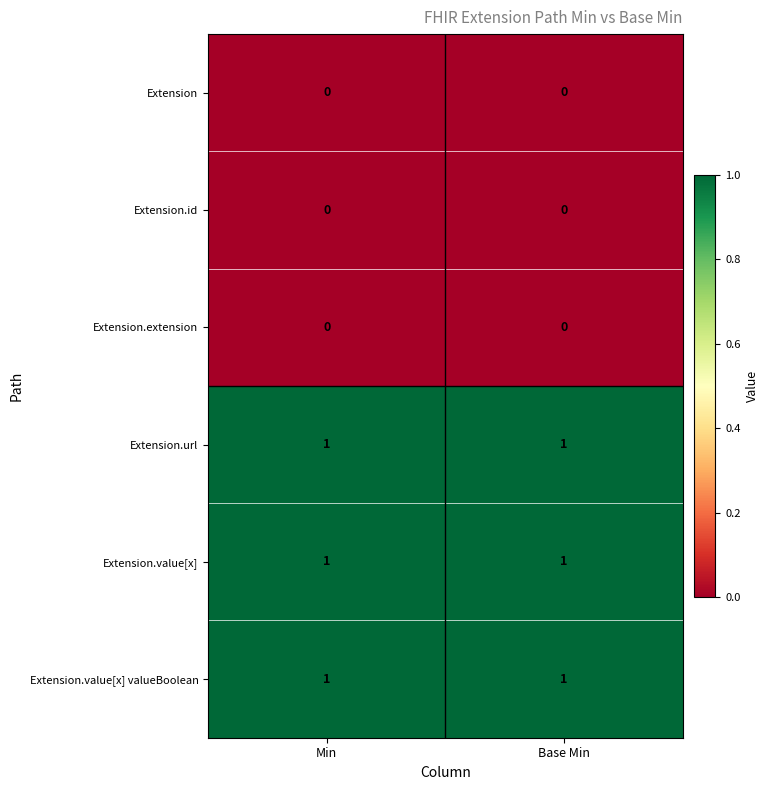

Is the value of Extension.url at Min greater than the value of Extension.id at Base Min?

Yes